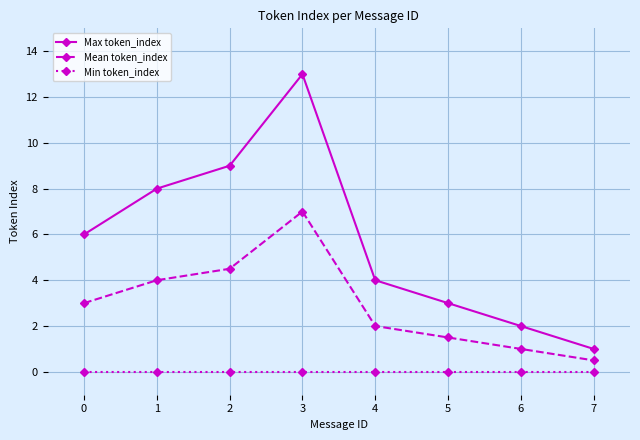

How many interior local peaks does the Max token_index series have?

1